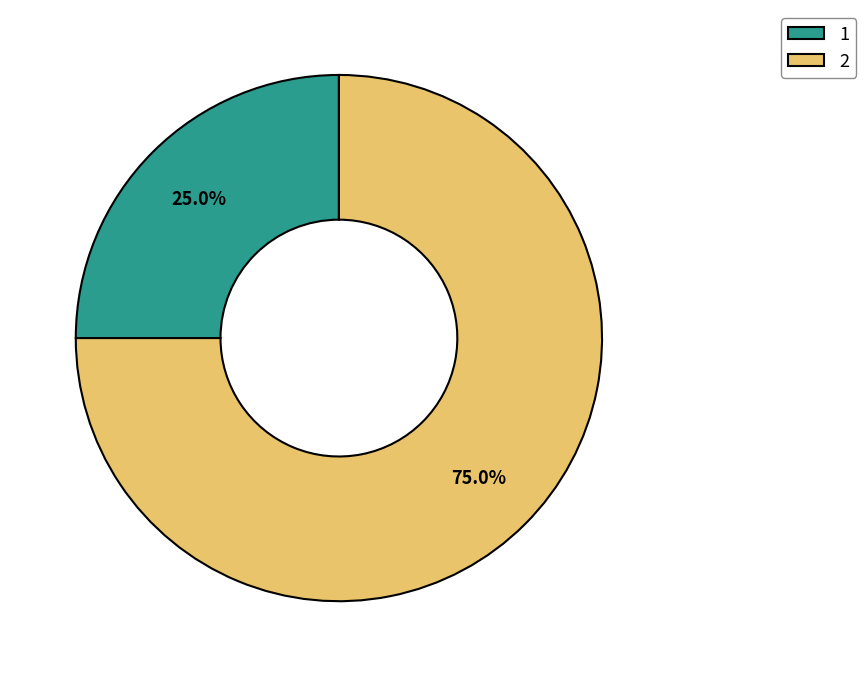

What is the largest slice in the pie chart?

2